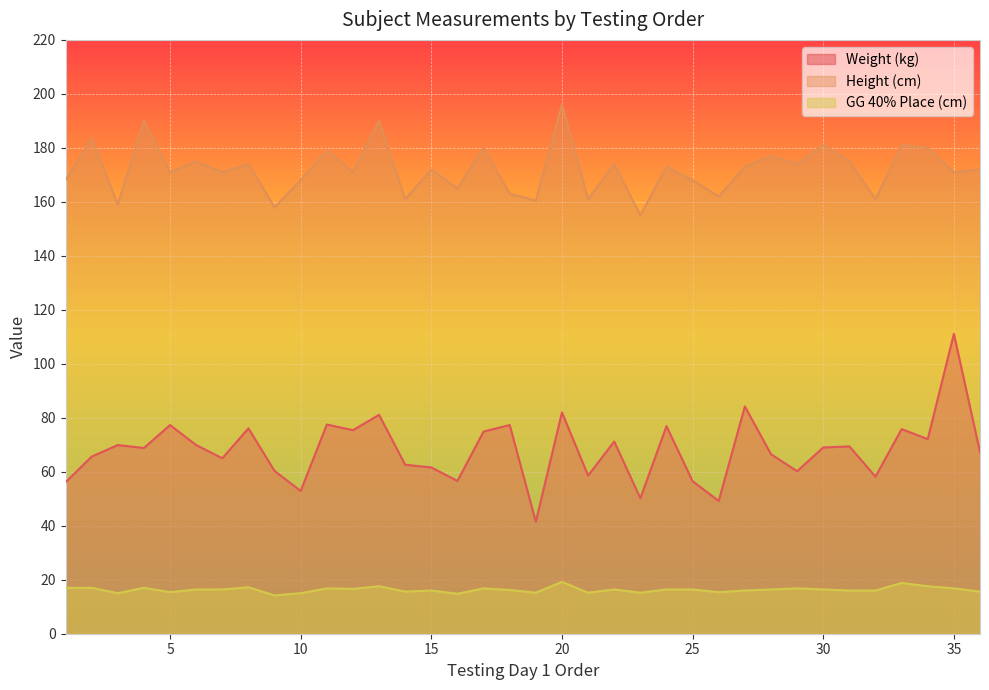

True or false: Height (cm) and Weight (kg) cross at least once.

False